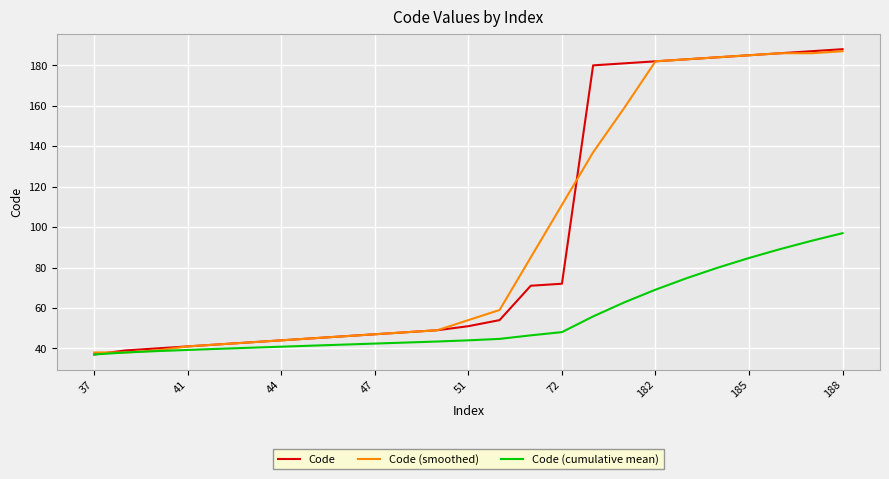

What is the highest value of the Code (smoothed) series?

187.0